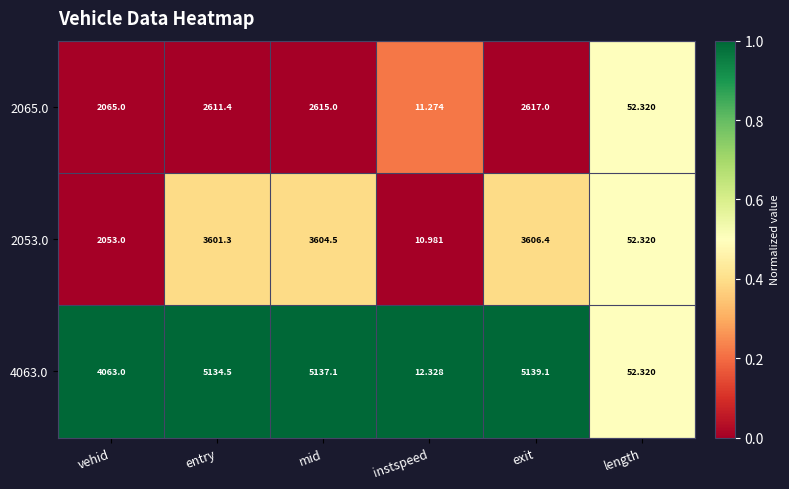

What is the difference between the highest and lowest values at exit?

2522.1